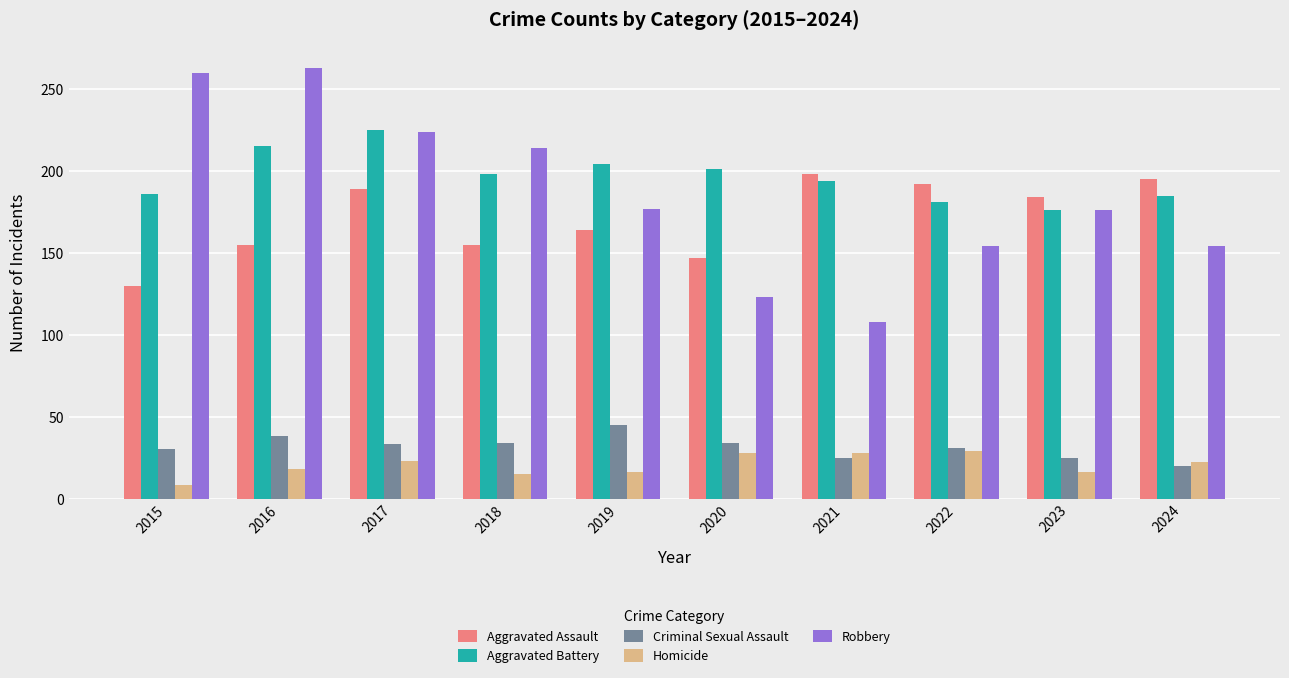

Count the number of categories in the chart.

10